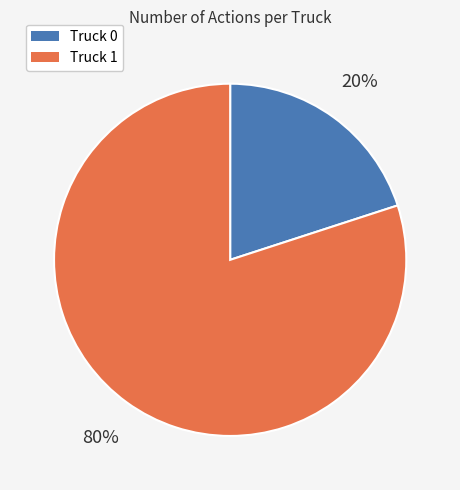

How many slices are in this pie chart?

2